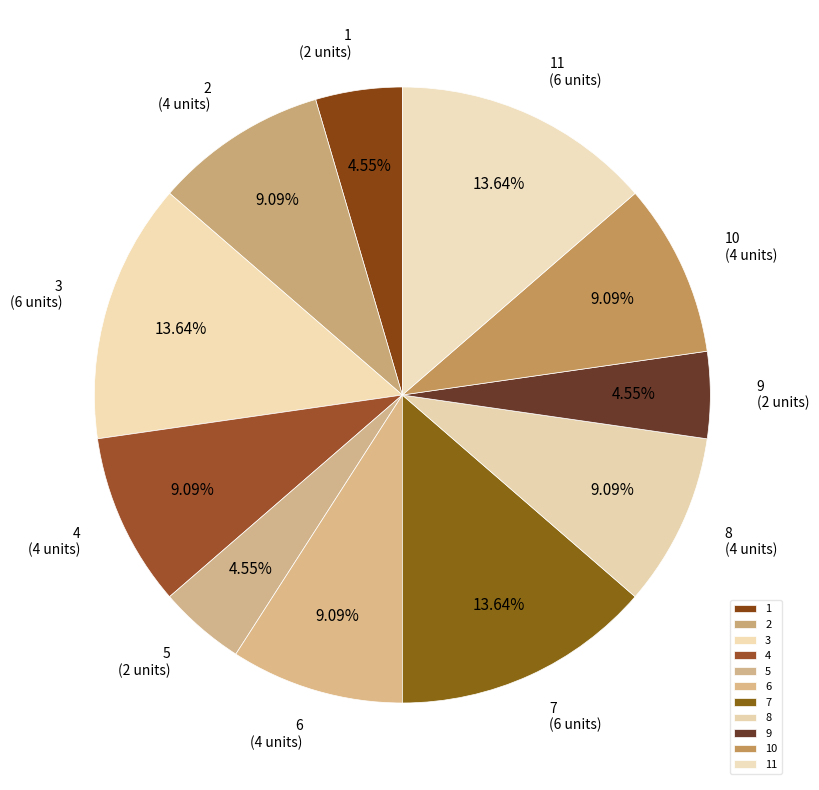

True or false: 10 accounts for 9% of the total.

True